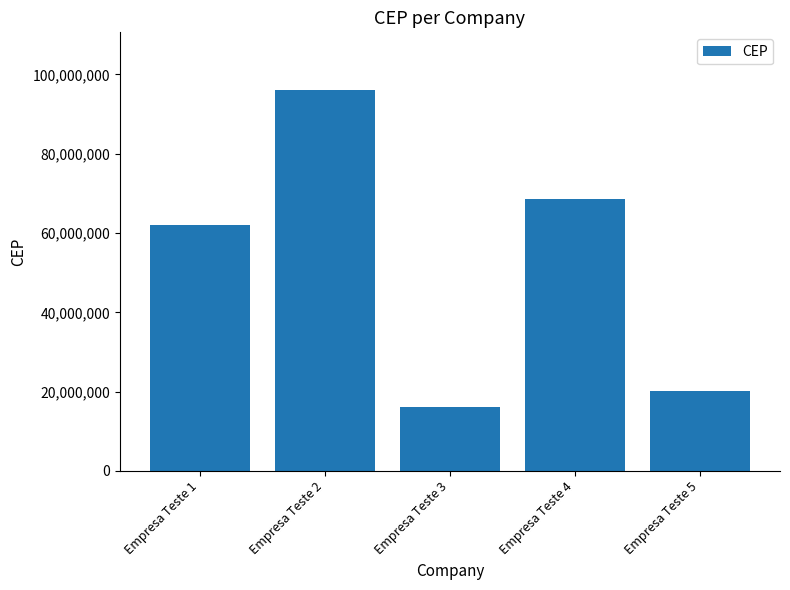

At which label is the value closest to 56109642?

Empresa Teste 1